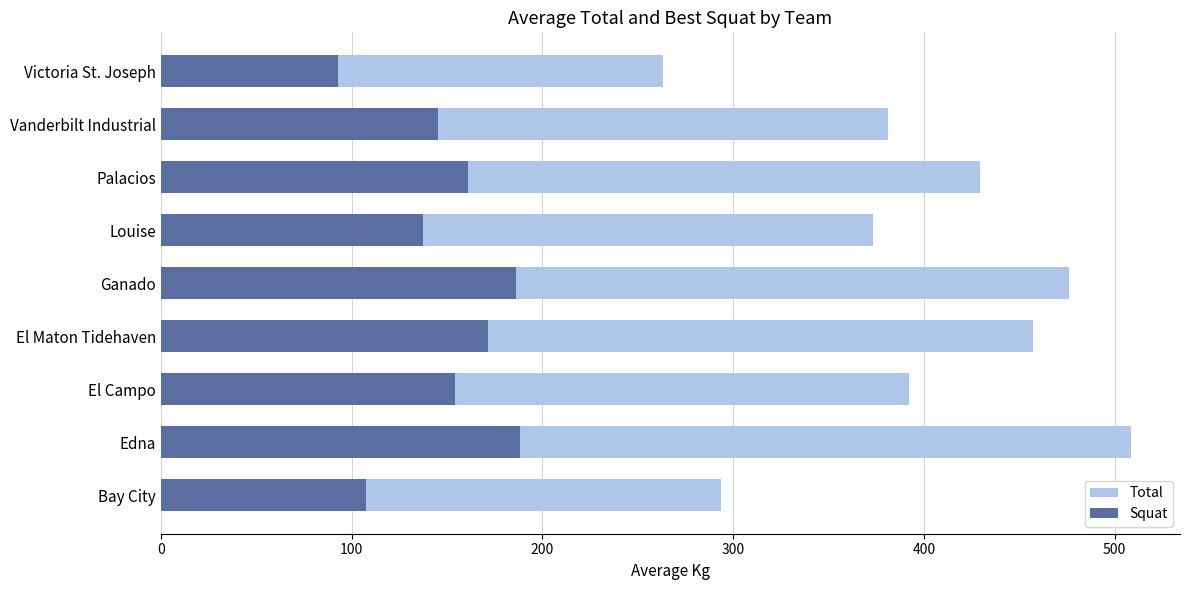

What is the difference between the highest and lowest values at Palacios?

268.4